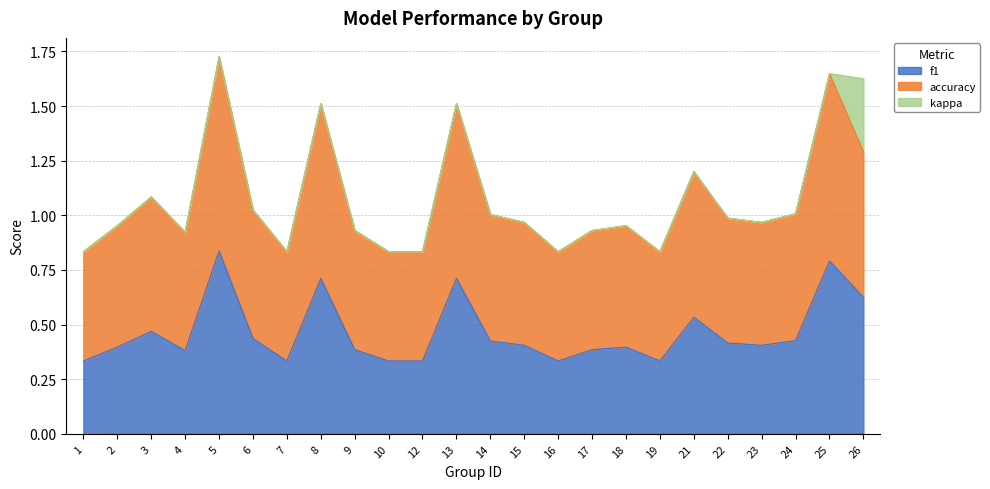

At which category does f1 reach its first local peak?

3